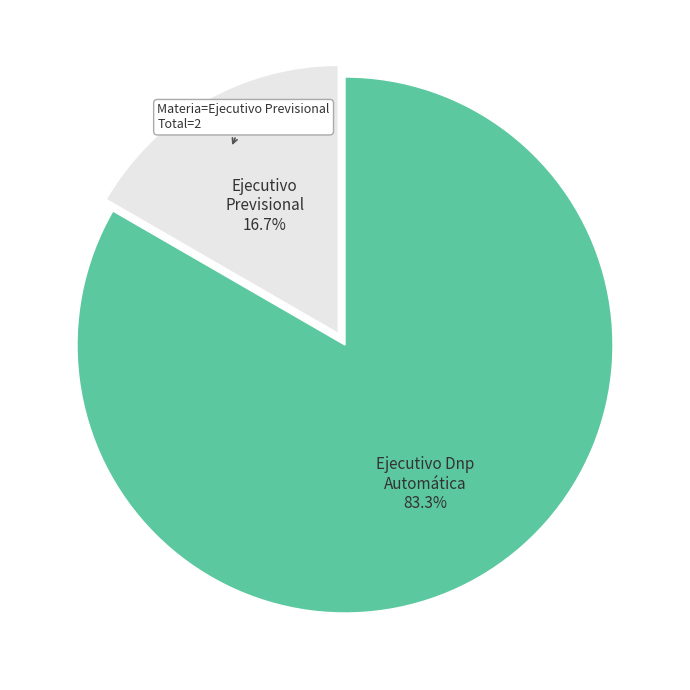

To the nearest percent, what is the difference between the Ejecutivo Dnp Automática and Ejecutivo Previsional slice percentages?

67%